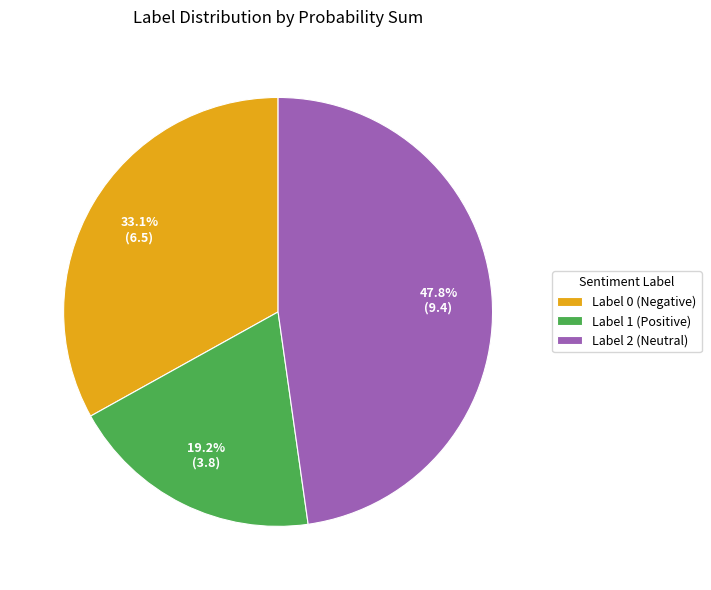

Which category has the biggest portion of the pie?

Label 2 (Neutral)